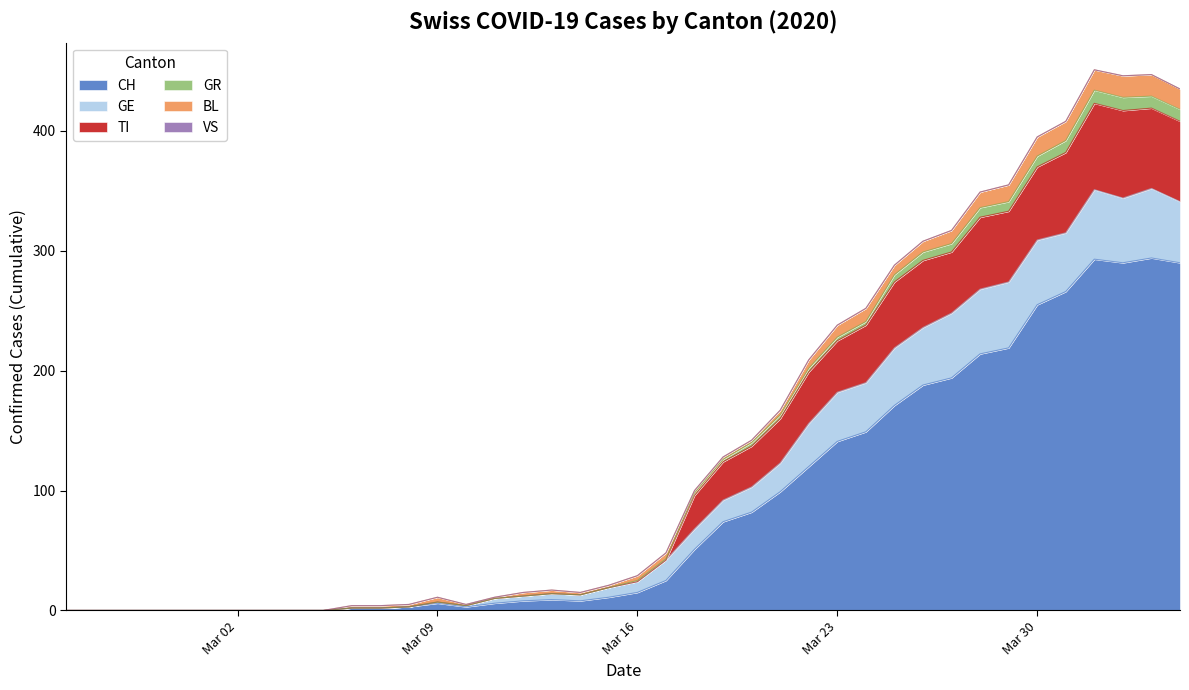

Does the chart display data point markers on the line(s)?

No